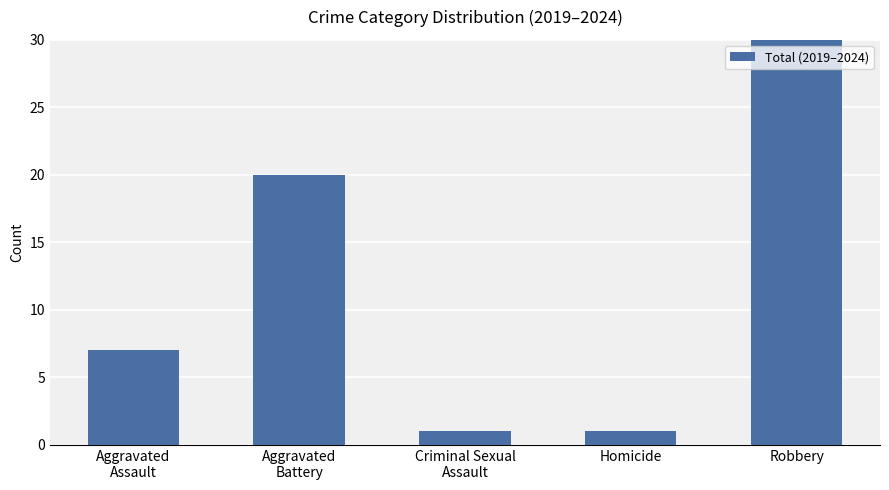

What is the difference between the maximum and second lowest values?

57